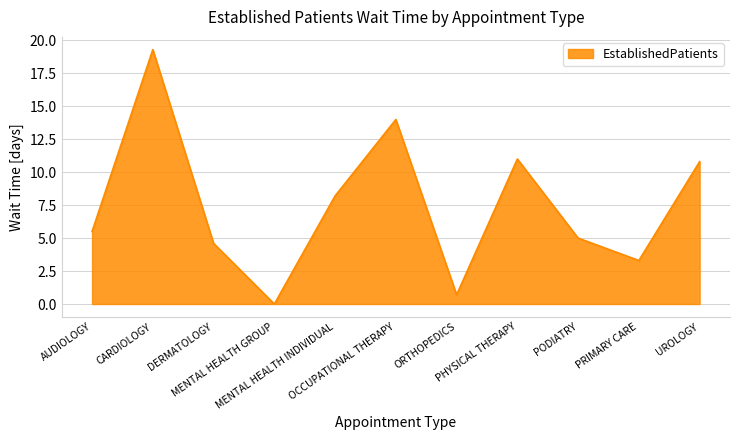

How many interior local peaks (higher than both neighbors) does the data have?

3